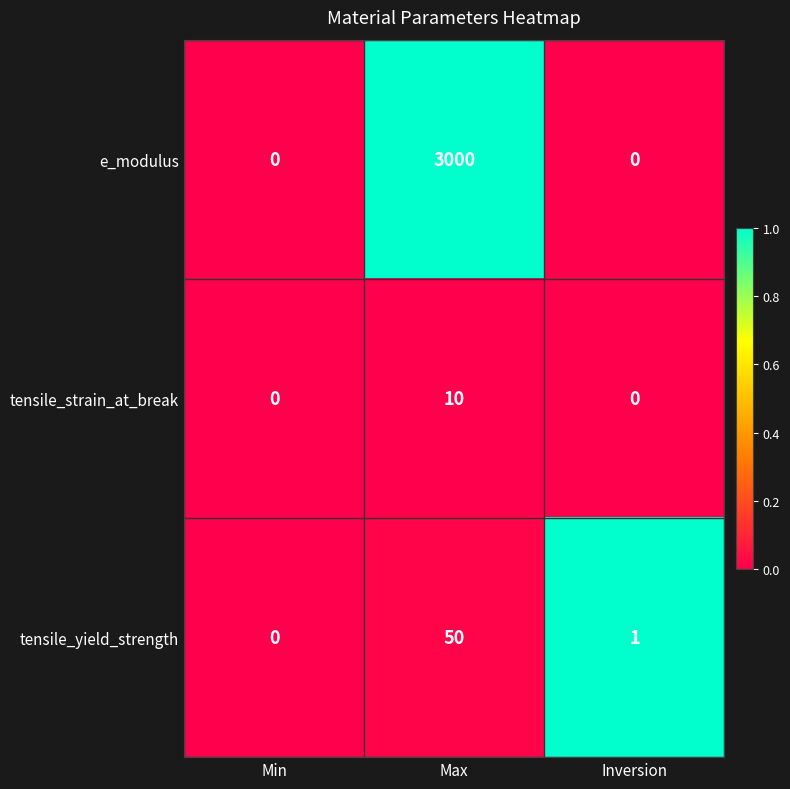

What is the difference between the maximum and second lowest values in the tensile_strain_at_break series?

10